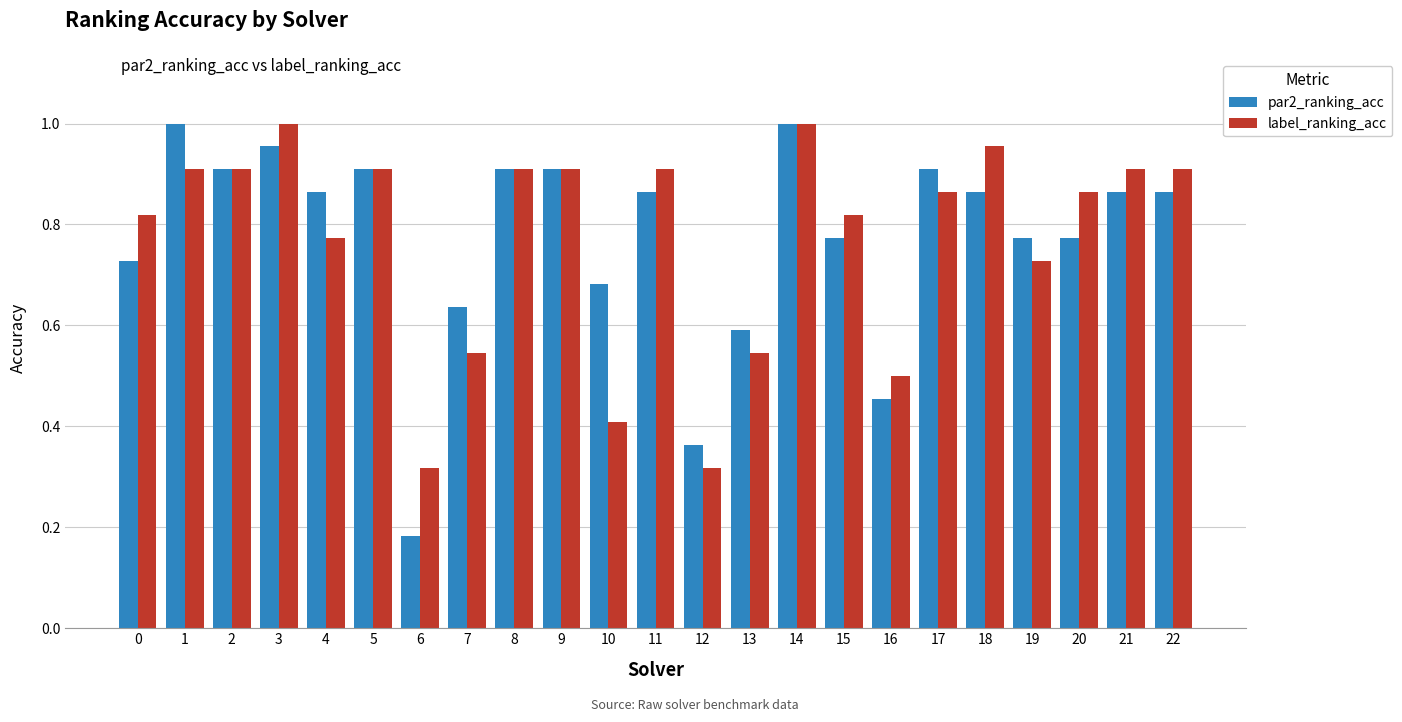

The label_ranking_acc series shows 1.3 at 2. True or false?

False